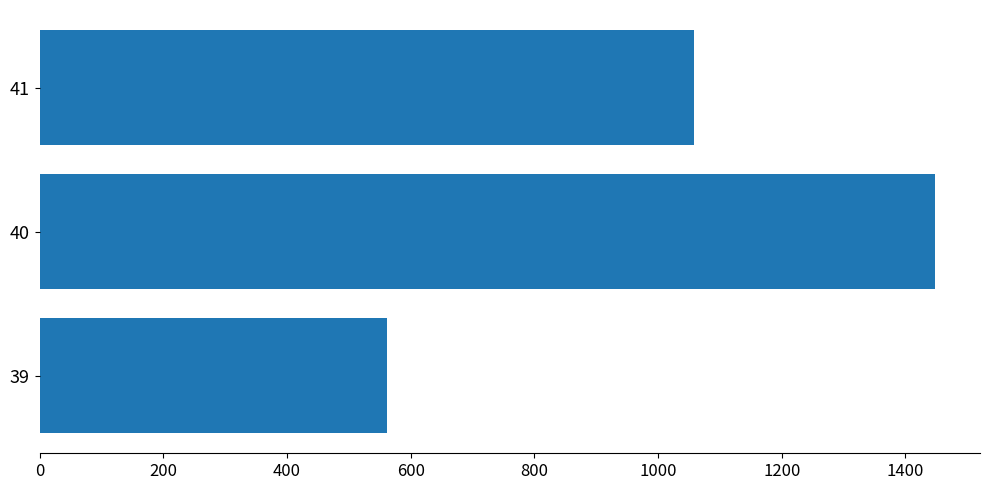

What is the sum of all values?

3066.7